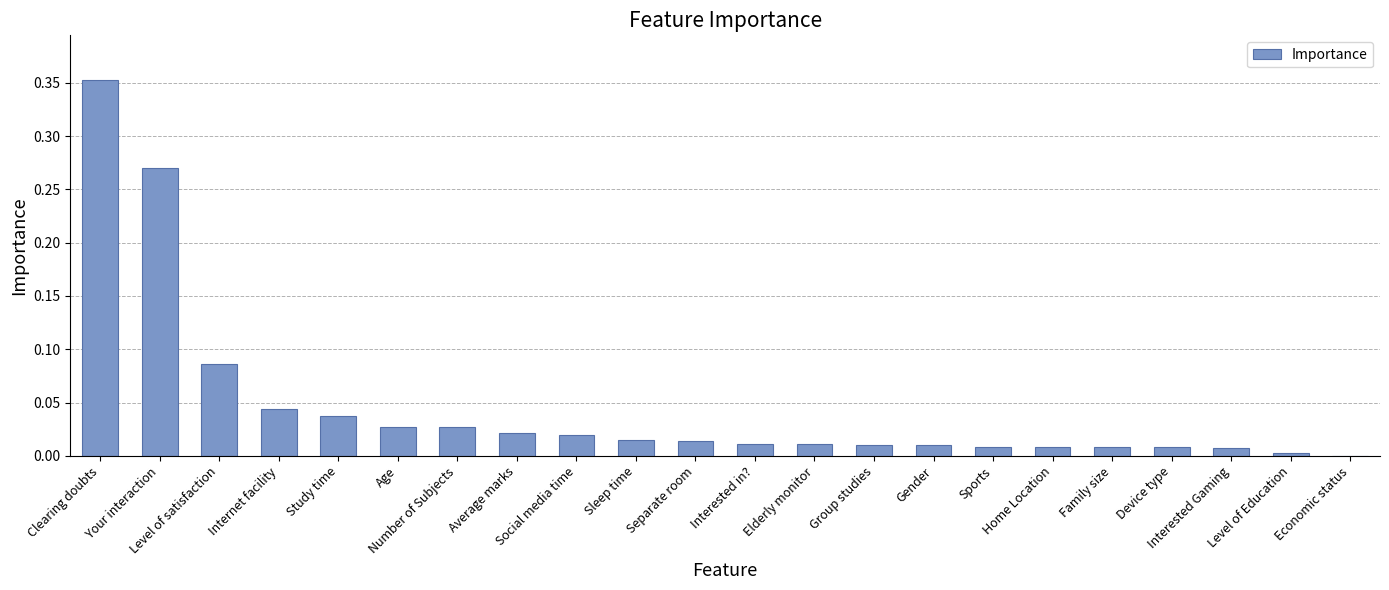

What is the sum of all values?

1.0